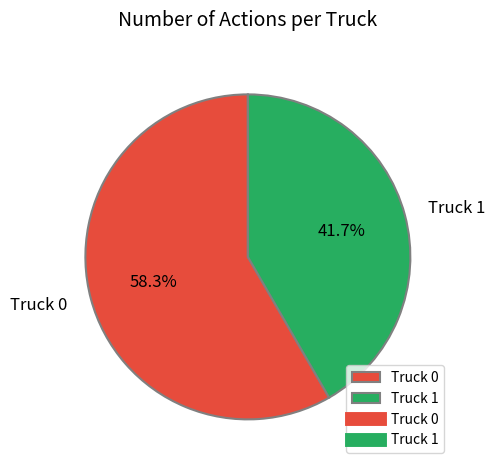

How many segments does this pie chart have?

2